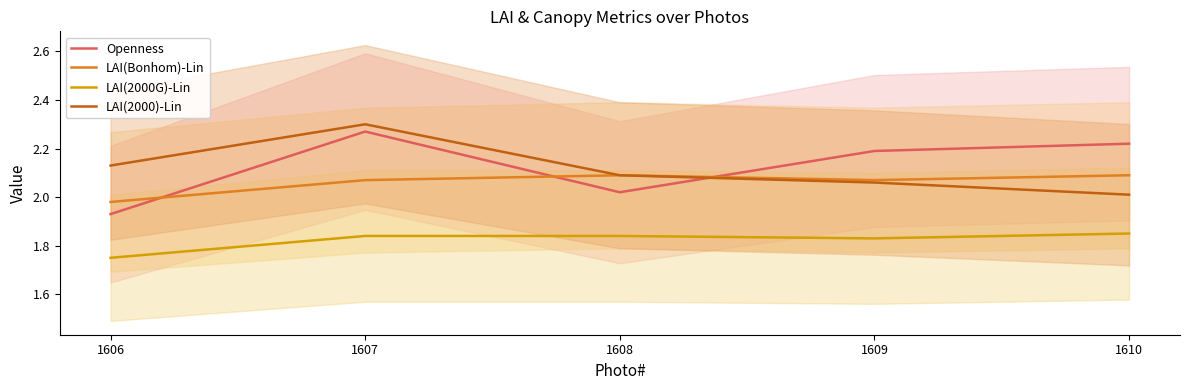

At which category is the sum across all series the highest?

1607